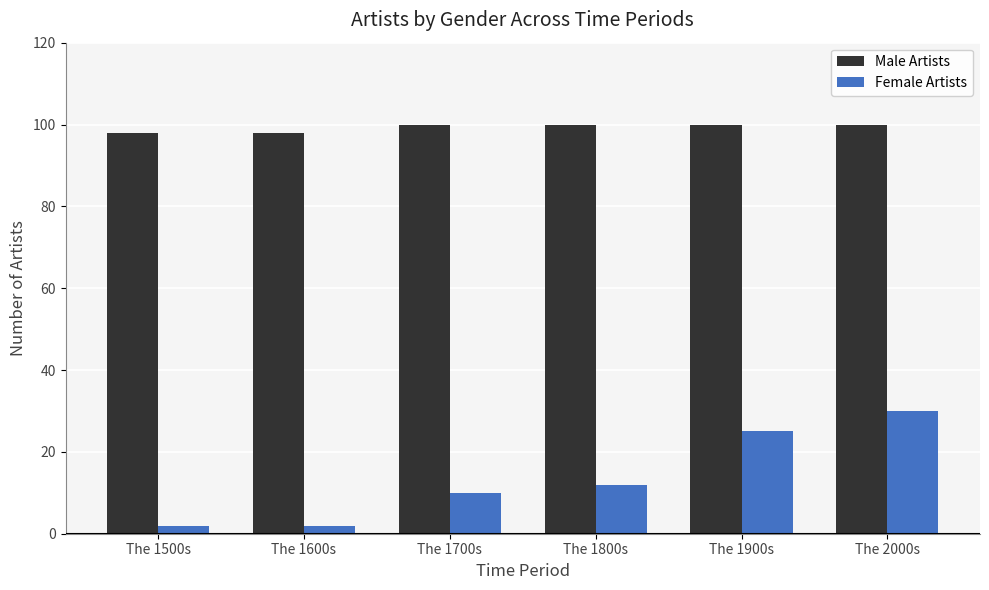

What position from the right is The 2000s?

1